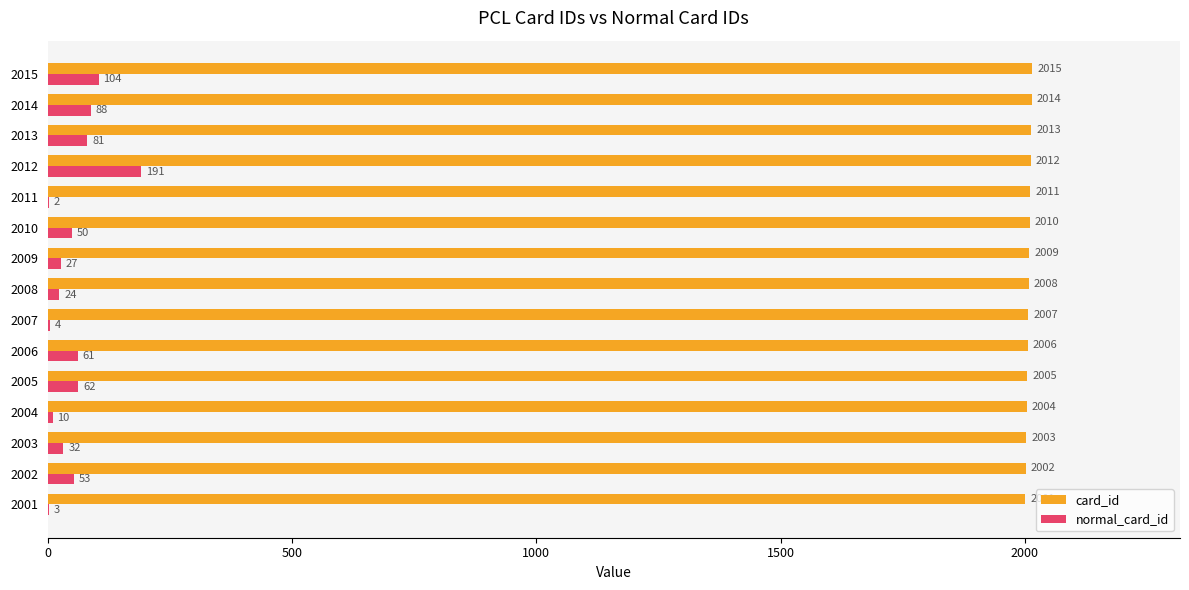

Which series has the largest range (max minus min)?

normal_card_id